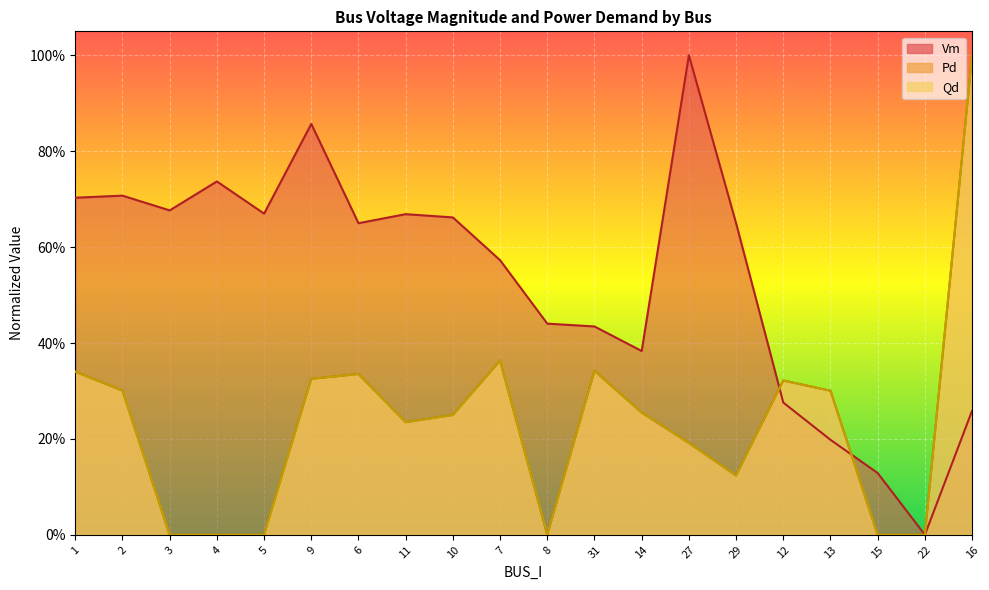

The Pd series shows 0.3 at 2. True or false?

True